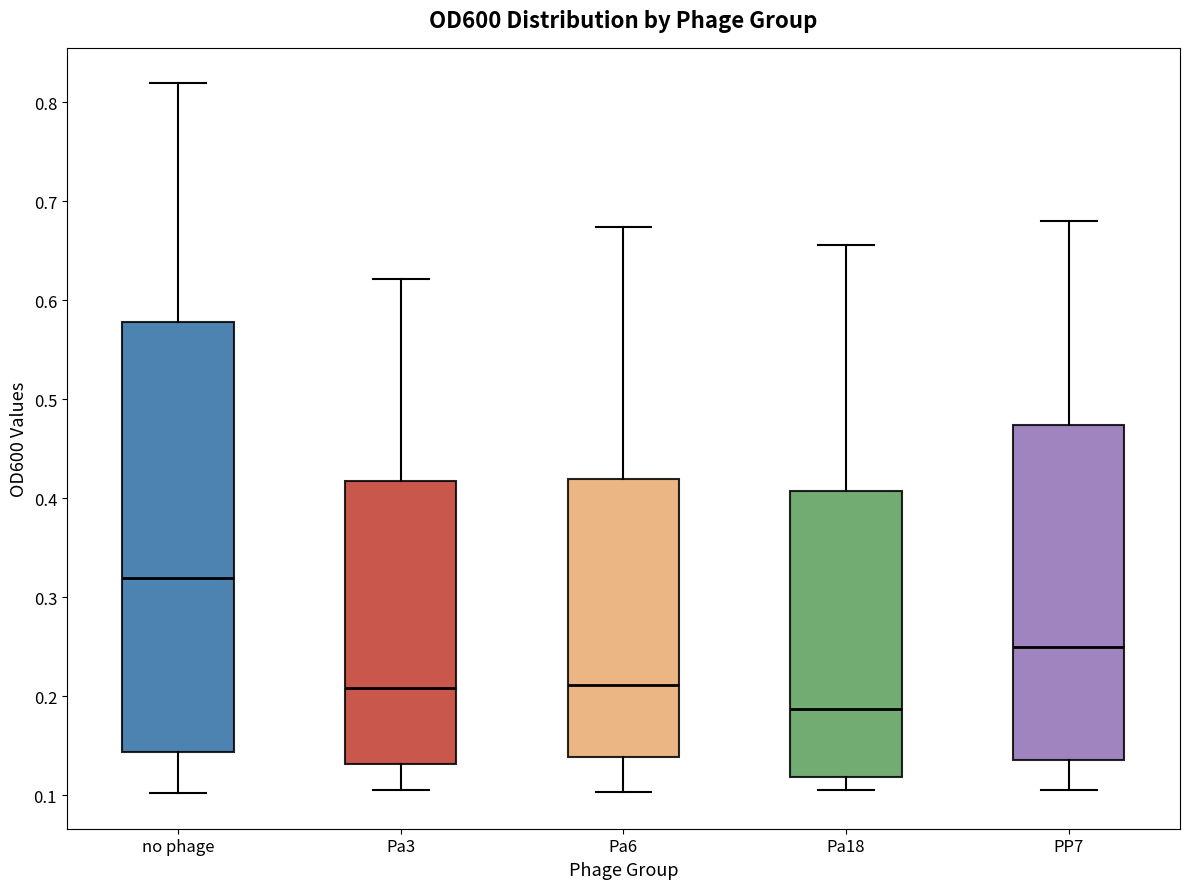

Which box has the lowest median line?

Pa18